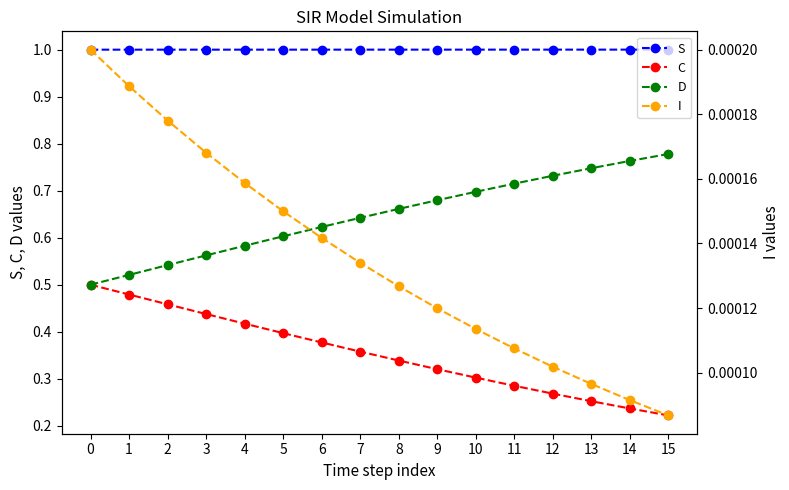

True or false: I and D intersect in this chart.

False